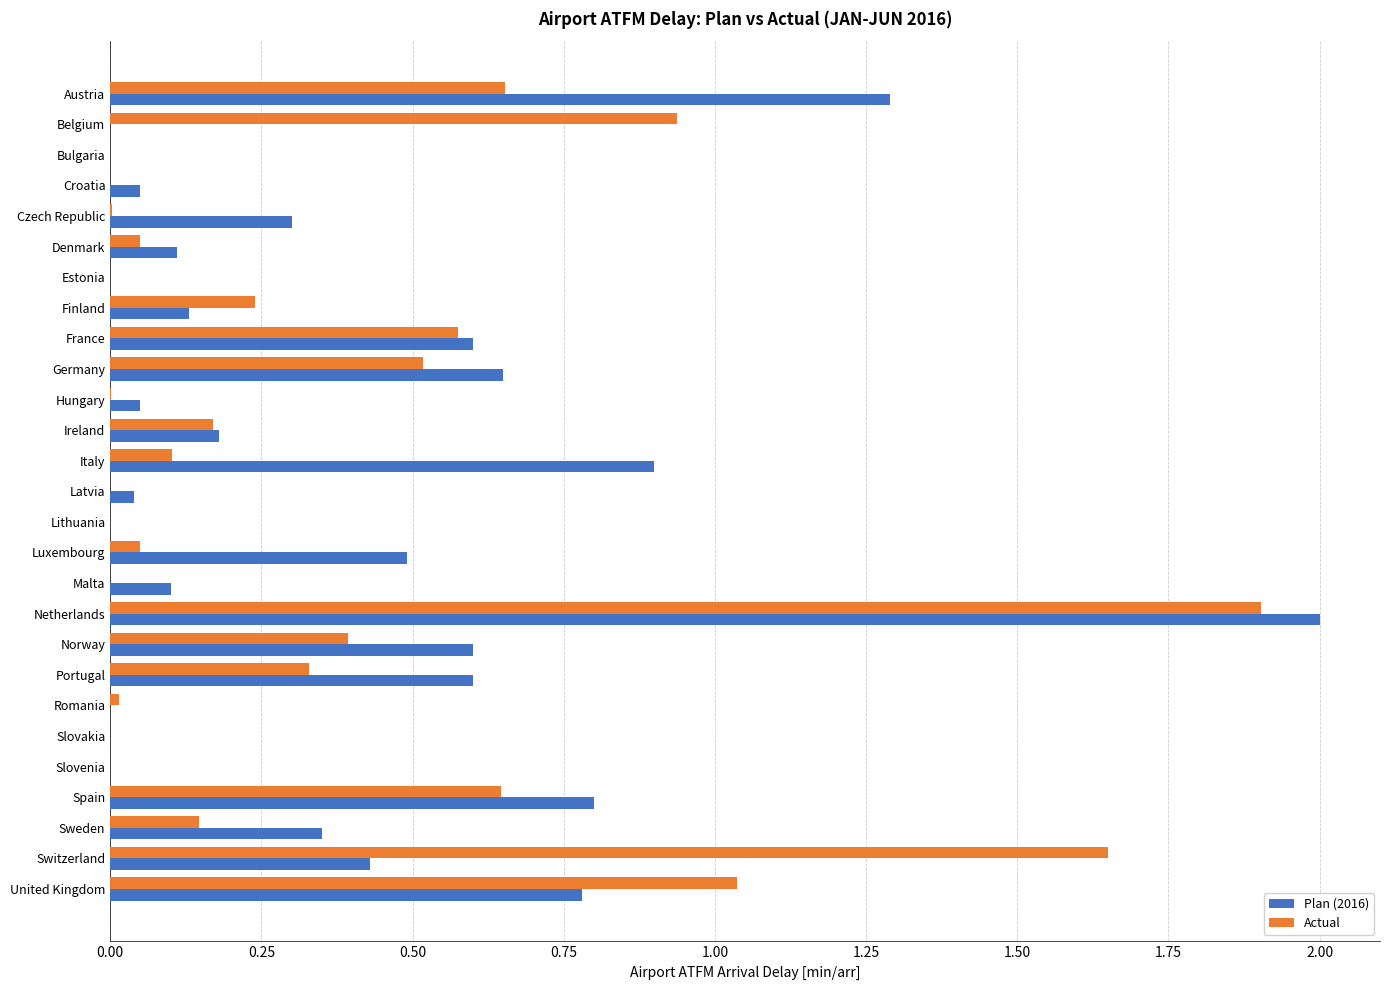

Which series changed the most between Estonia and Luxembourg?

Plan (2016)